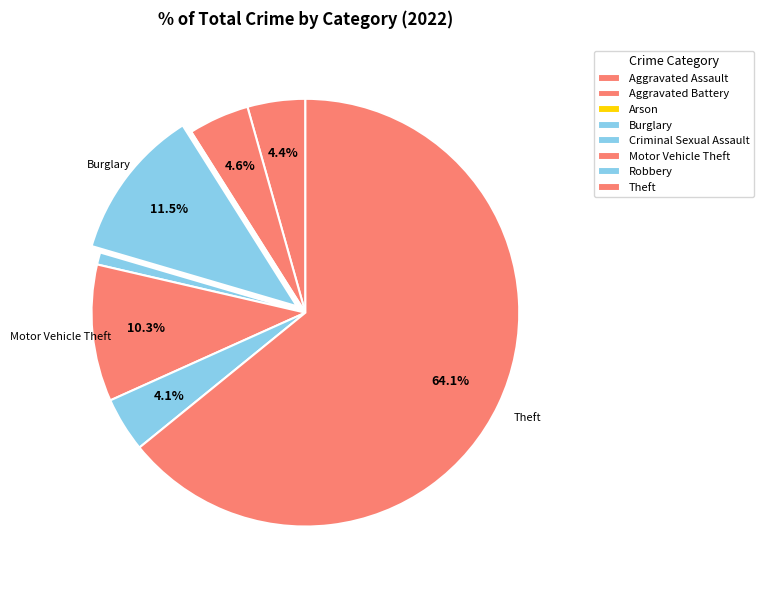

What is the ratio of the value at Burglary to the value at Criminal Sexual Assault?

12.5